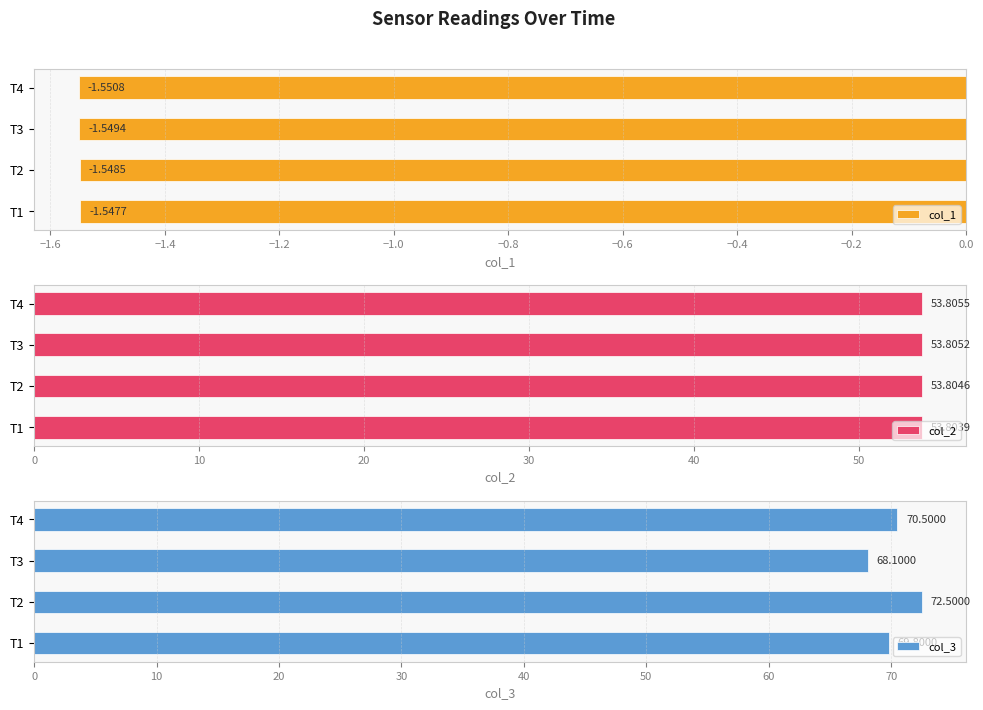

How many data points does each series have?

4